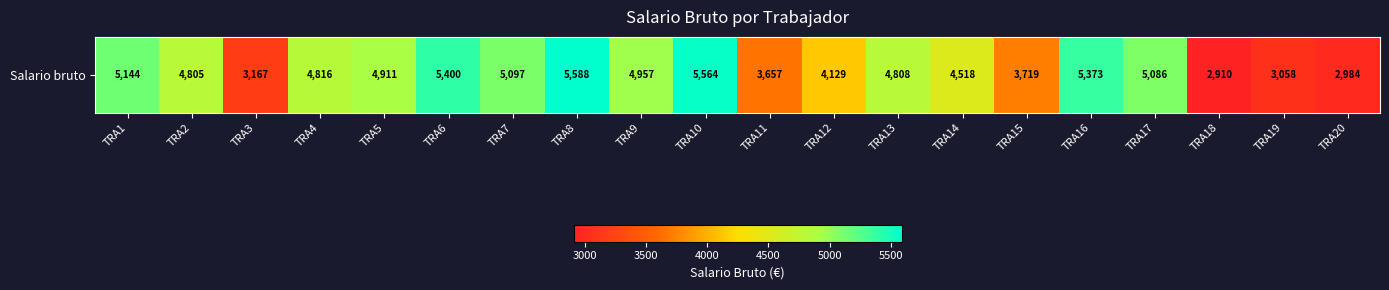

Reading left to right, list all the values displayed in this chart.

5144.0	4804.8	3167.2	4816.0	4911.2	5400.0	5096.8	5588.0	4956.8	5564.0	3656.8	4128.8	4808.0	4518.4	3719.2	5372.8	5086.4	2909.6	3058.4	2984.0